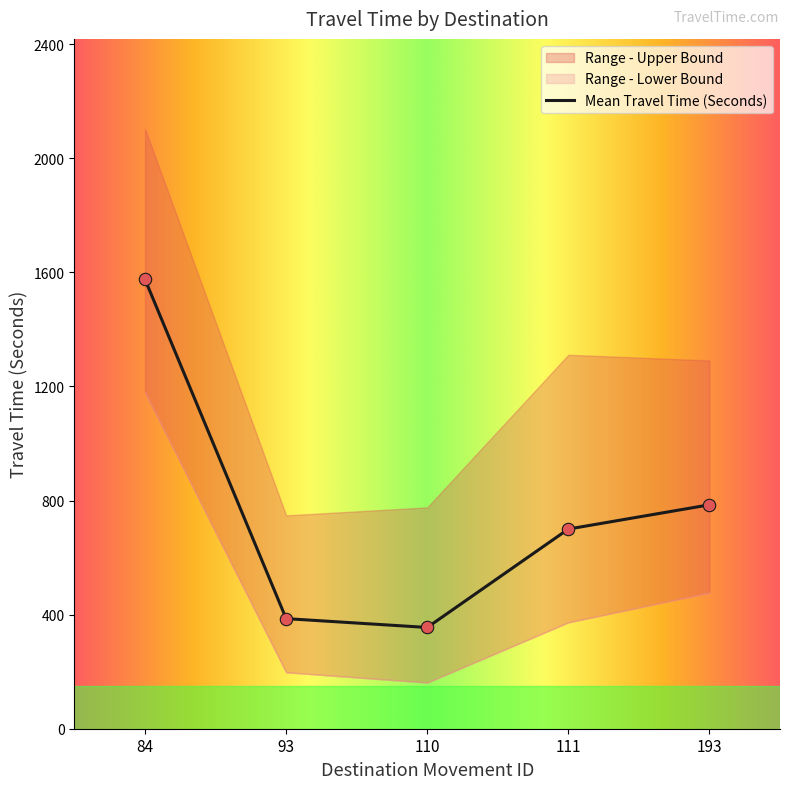

Is it true that Mean Travel Time (Seconds) equals 90 at 93?

False